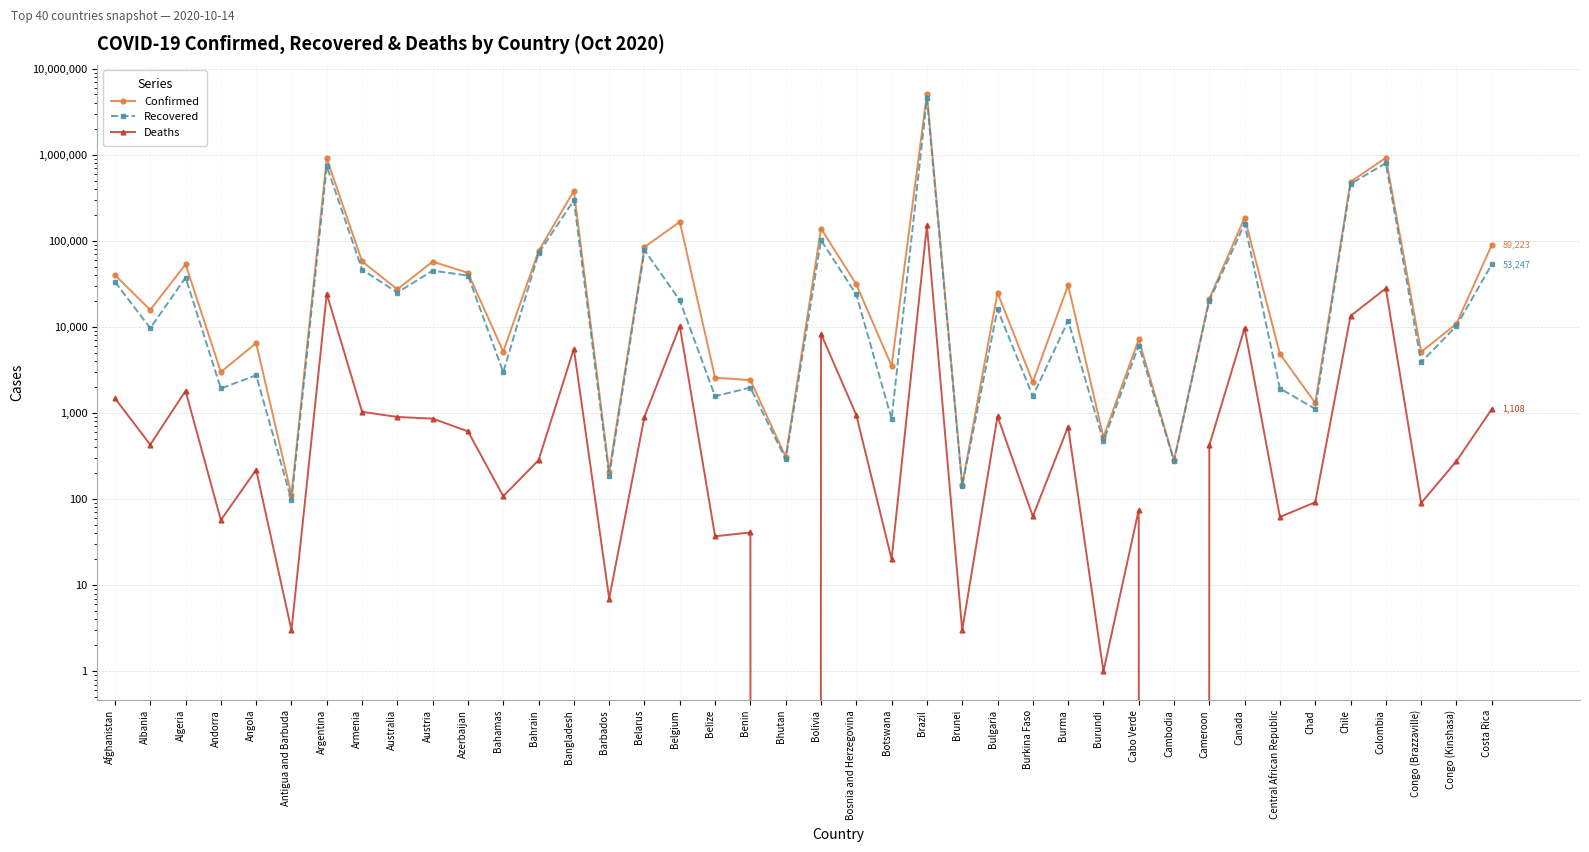

Reading left to right, transcribe all the data shown in this chart.

Confirmed: 39928	15752	53325	2995	6488	111	903730	57566	27317	57326	42381	5163	75948	381275	208	84524	165880	2569	2411	309	138695	31173	3515	5103408	146	24989	2294	30437	525	7155	283	21203	185835	4854	1308	484280	919084	5118	10872	89223
Recovered: 33308	9675	37382	1928	2744	97	732582	46318	25037	44949	39468	2978	71687	295873	186	77797	20324	1566	1973	291	101523	23777	853	4526393	143	15975	1571	11769	472	6075	278	20117	157217	1924	1117	456499	798396	3887	10249	53247
Deaths: 1480	429	1809	57	219	3	24186	1032	899	861	612	108	284	5577	7	906	10211	37	41	0	8326	947	20	150689	3	915	63	693	1	75	0	423	9680	62	92	13396	27985	90	276	1108